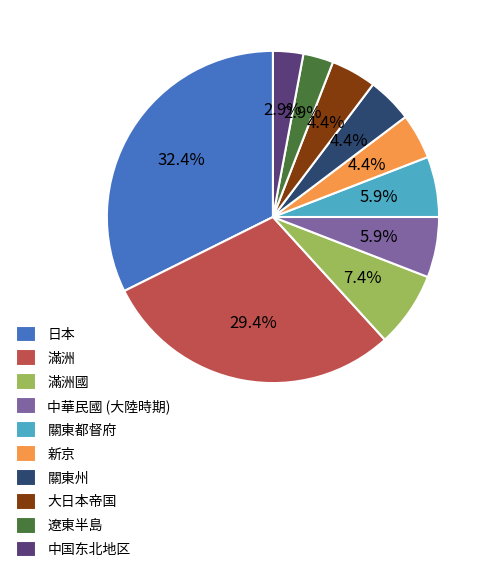

How many slices are in this pie chart?

10